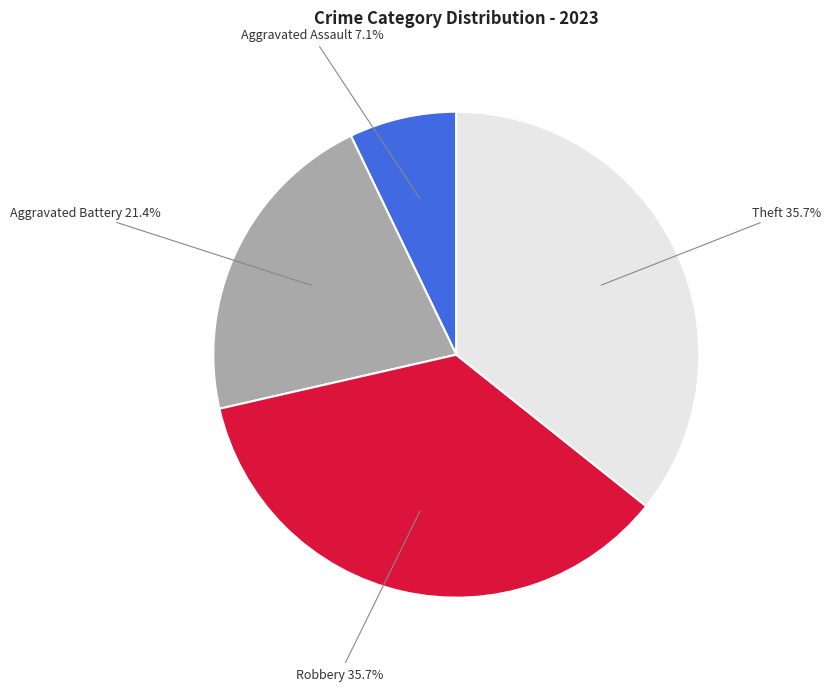

Is there a majority slice in this chart?

No